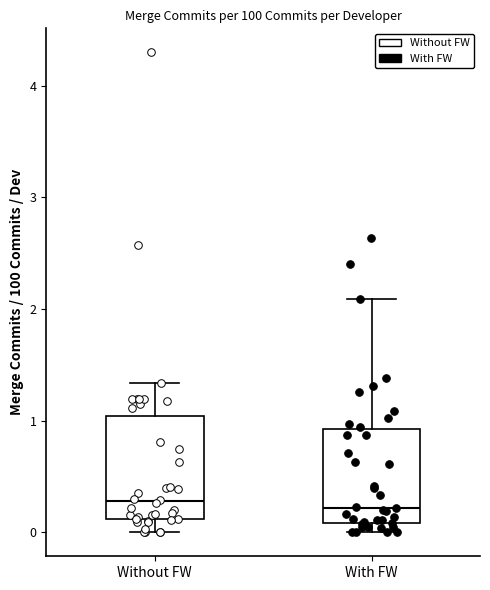

Reading left to right, transcribe this box plot: for each box, give where its median line is, the range the box spans, and where its two whiskers end, as read against the y-axis. The values are not printed on the chart, so give them approximately, as read against the axis.

Without FW: median 0.3, box 0.1 to 1.0, whiskers 0.0 to 1.3
With FW: median 0.2, box 0.1 to 0.9, whiskers 0.0 to 2.1